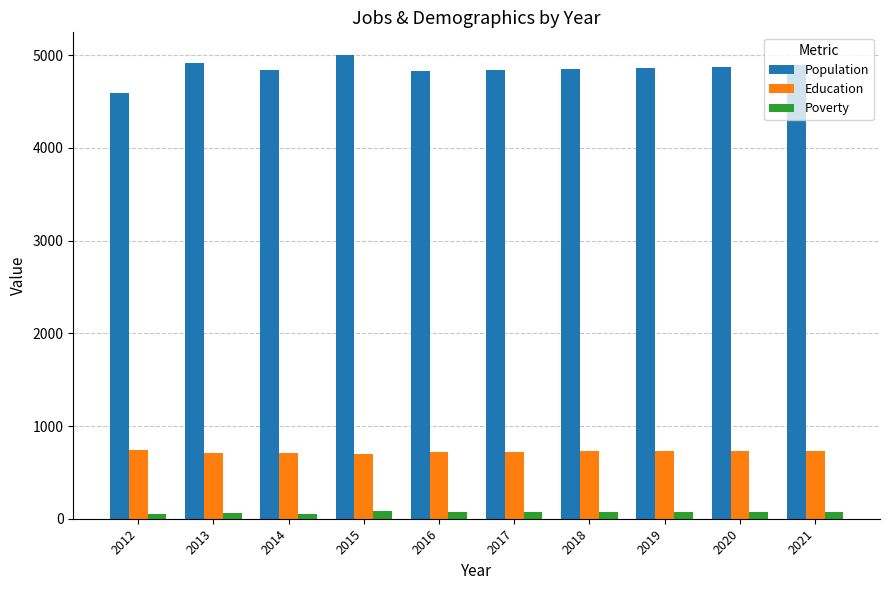

List the series in order of their peak value, lowest first.

Poverty, Education, Population